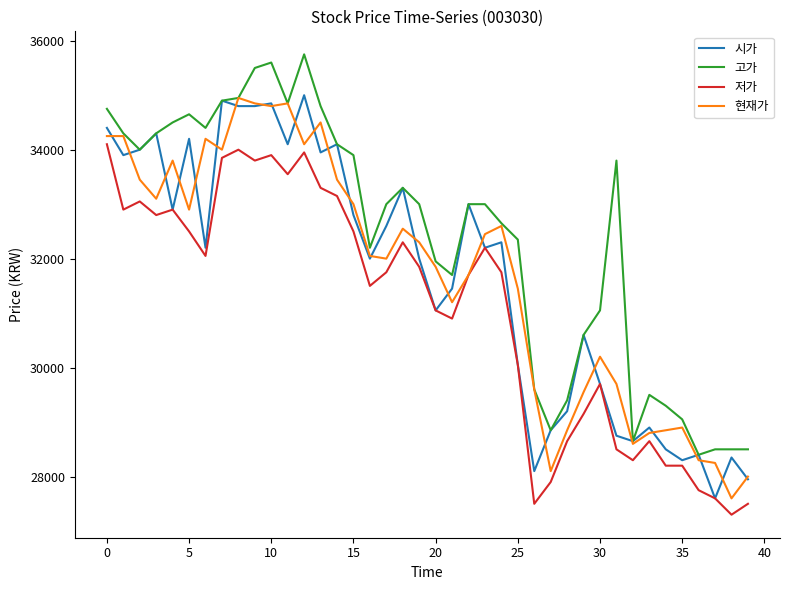

How many series are shown in this chart?

4